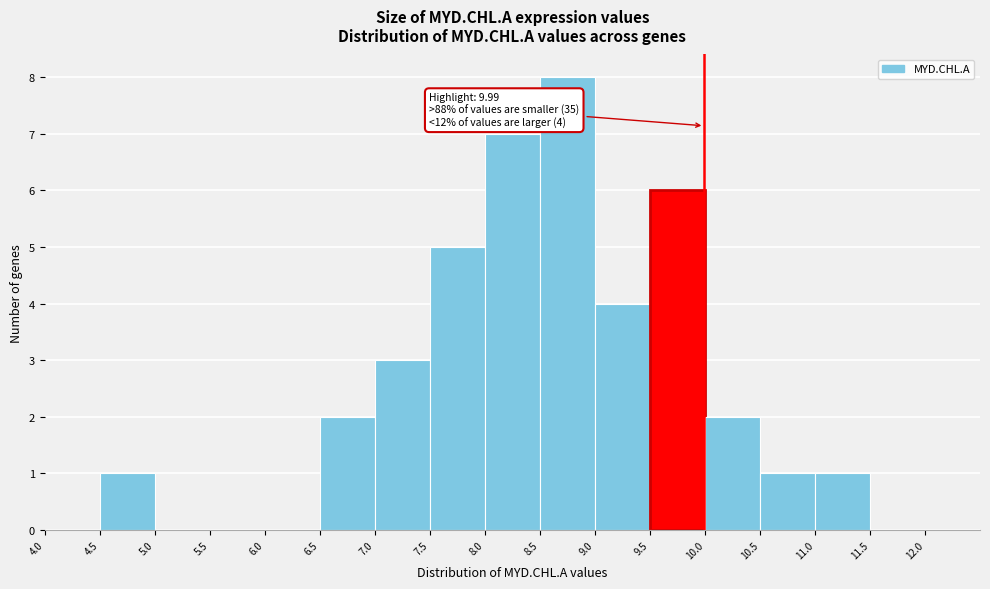

Over which range of the x-axis is the bar tallest?

8.5 to 9.0